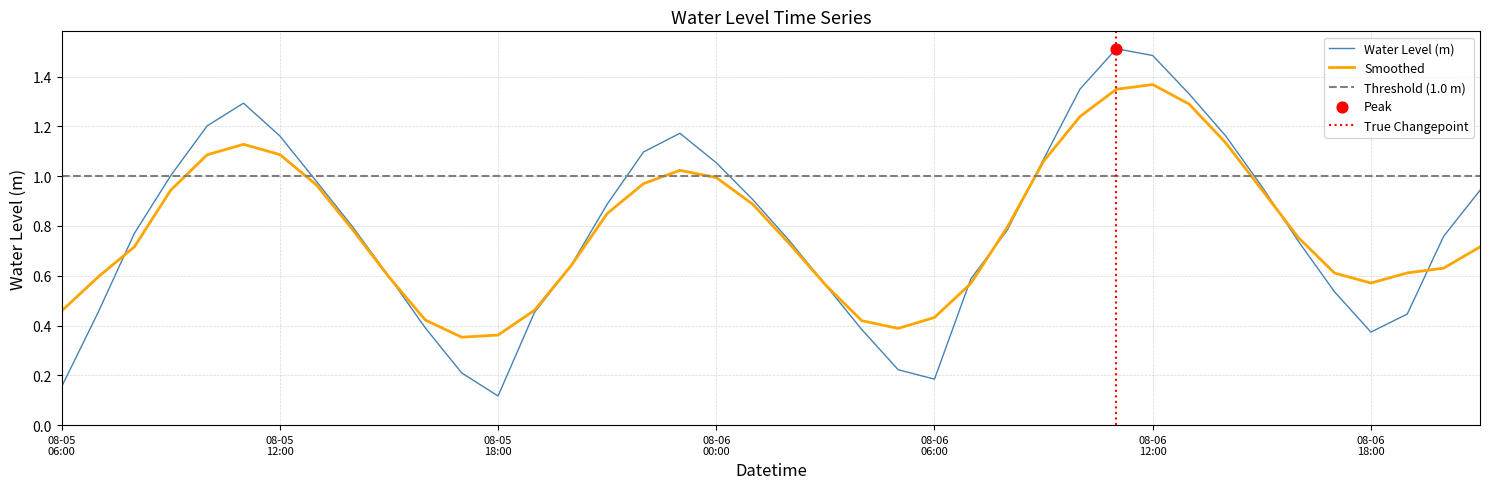

Which has a higher value, 2024-08-06 07:00:00 or 2024-08-06 00:00:00?

2024-08-06 00:00:00